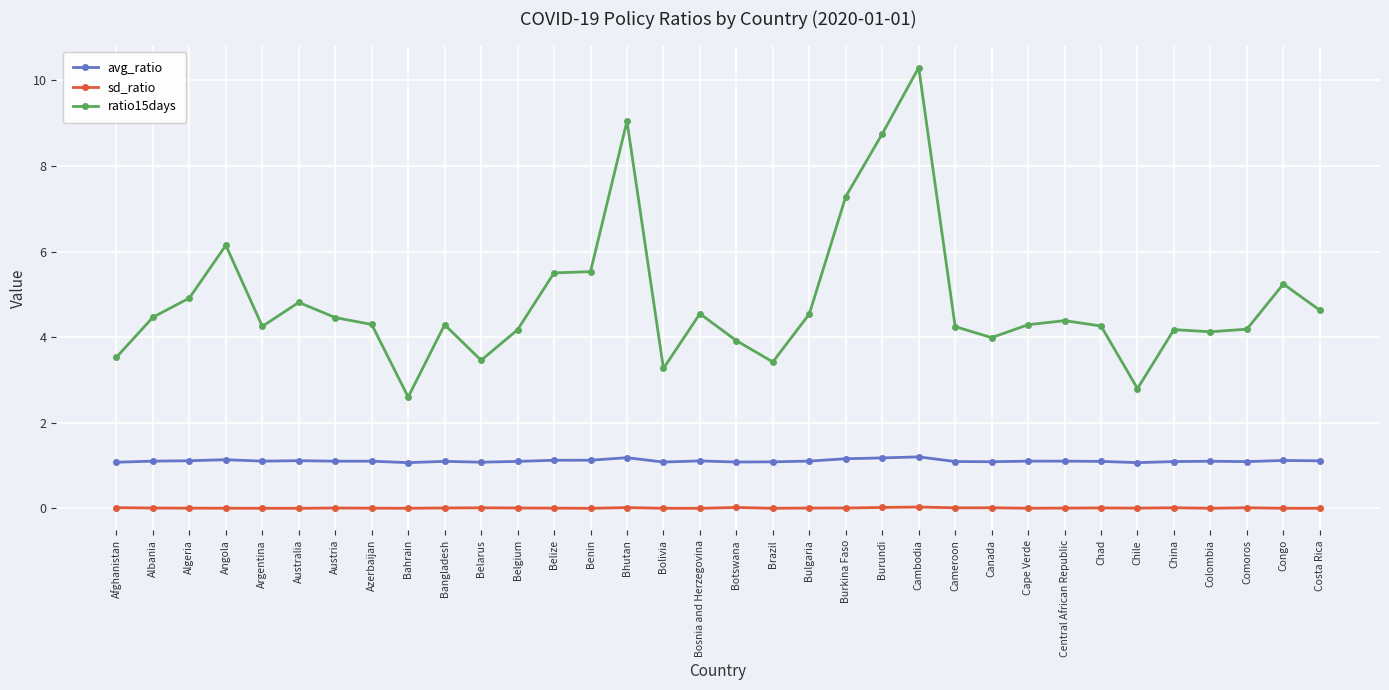

What is the maximum value for ratio15days?

10.3